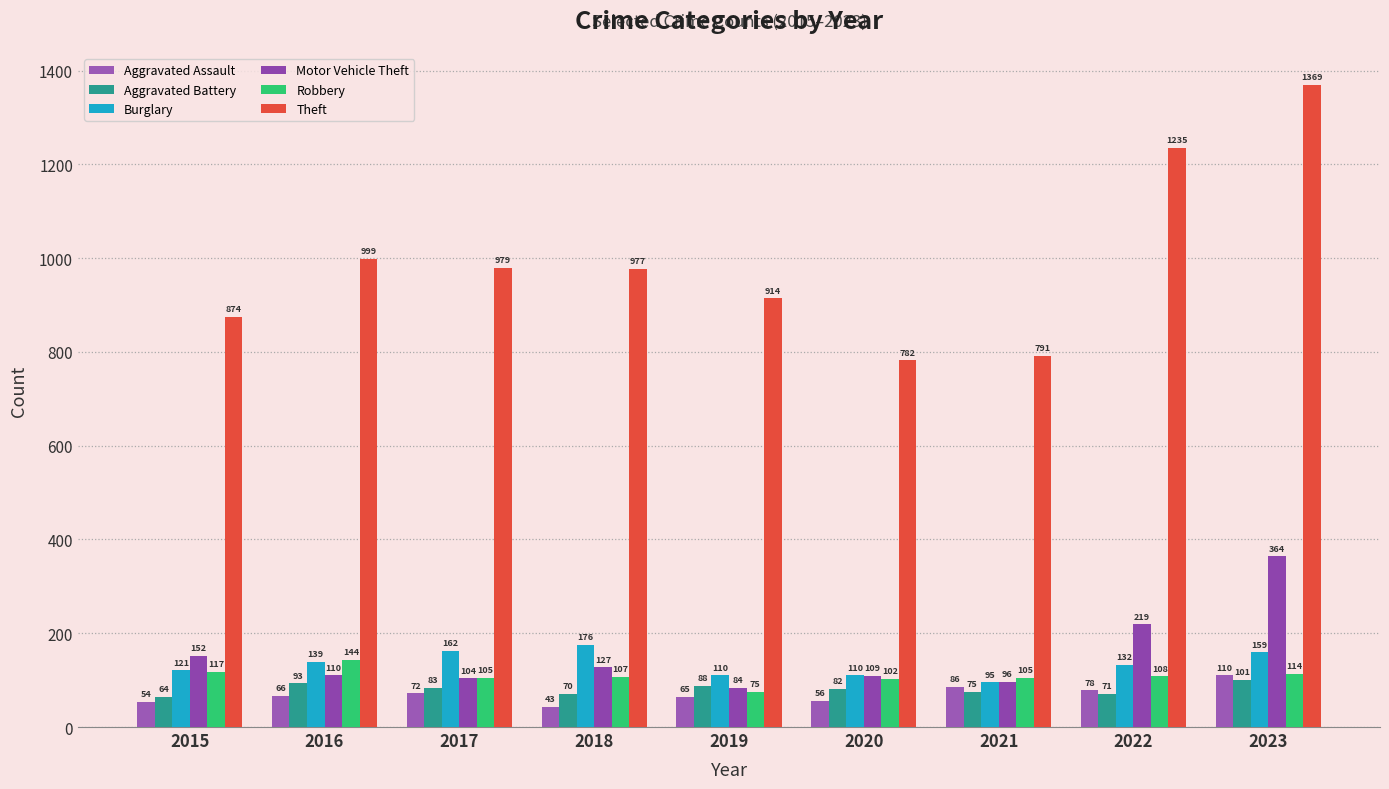

What are all the series names shown in the legend?

Aggravated Assault, Aggravated Battery, Burglary, Motor Vehicle Theft, Robbery, Theft